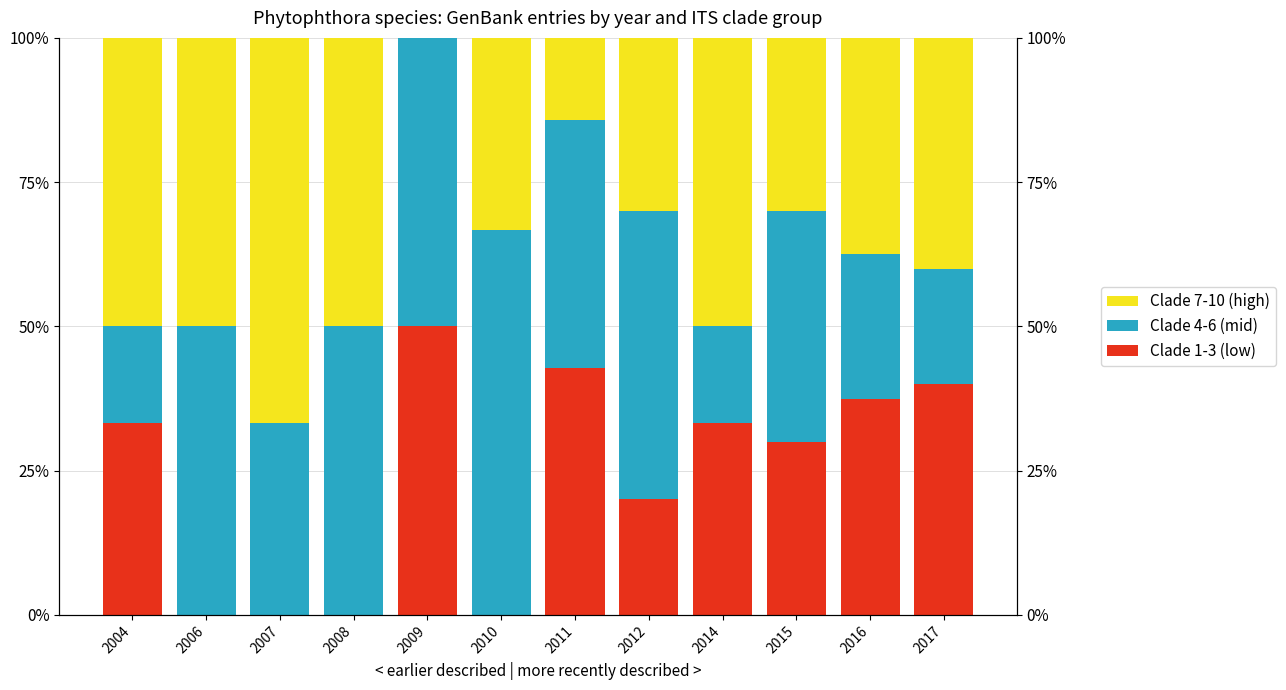

At which label does Clade 1-3 (low) first exceed 33?

2004